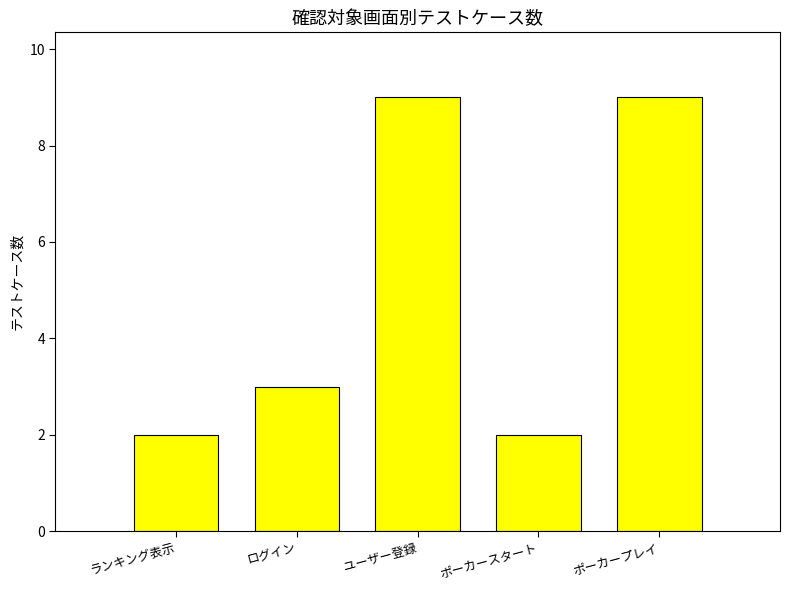

What position from the left is ポーカープレイ?

5